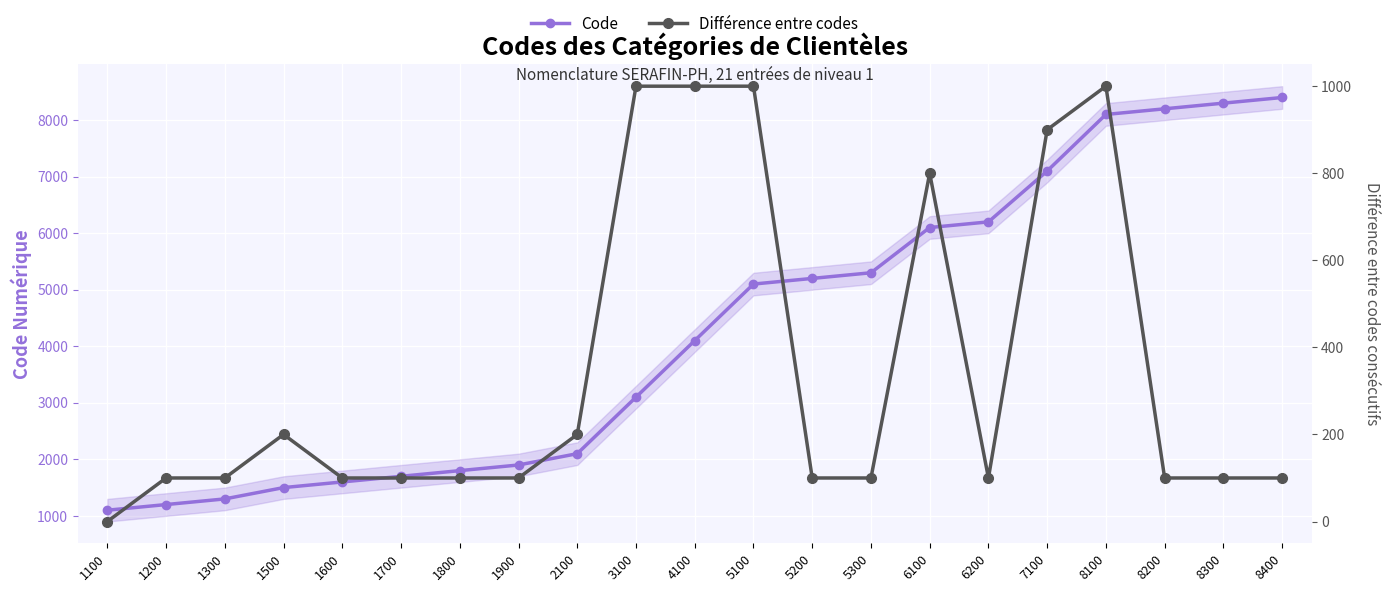

How many lines are shown in the chart?

2